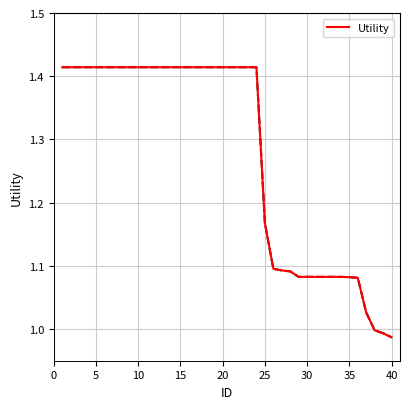

Does the chart display data point markers on the line(s)?

No